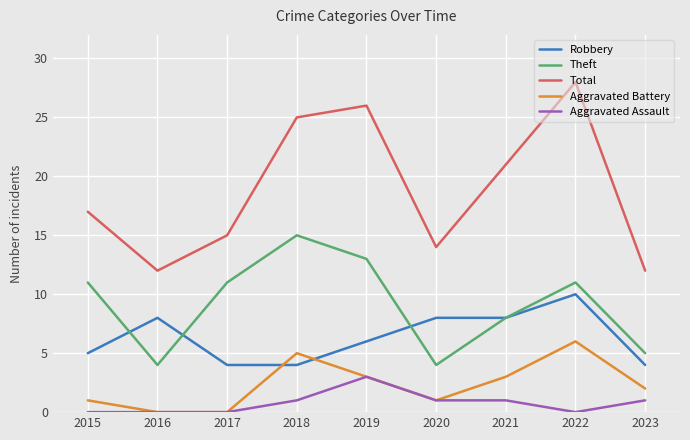

What is the greatest value displayed?

28